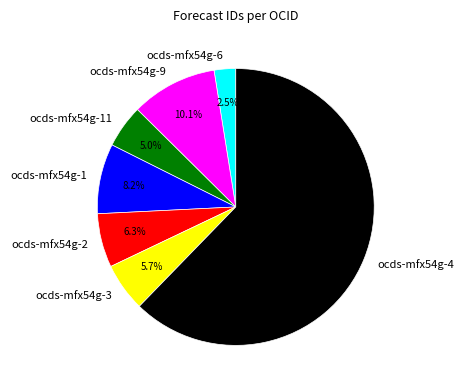

Does ocds-mfx54g-3 represent more than half of the total?

No